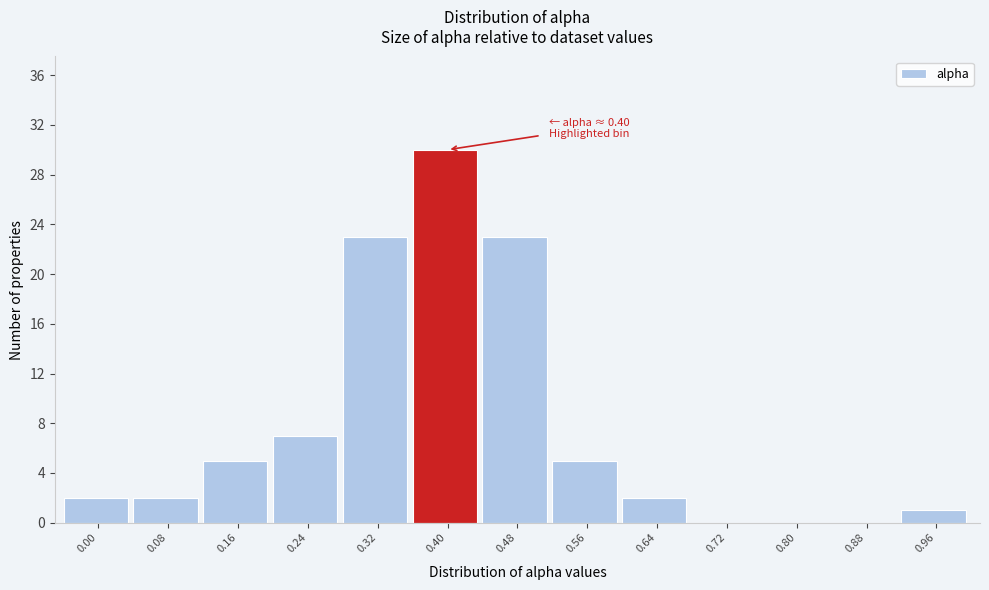

Reading left to right, extract all data points from this chart.

0.00=2	0.08=2	0.16=5	0.24=7	0.32=23	0.40=30	0.48=23	0.56=5	0.64=2	0.72=0	0.80=0	0.88=0	0.96=1